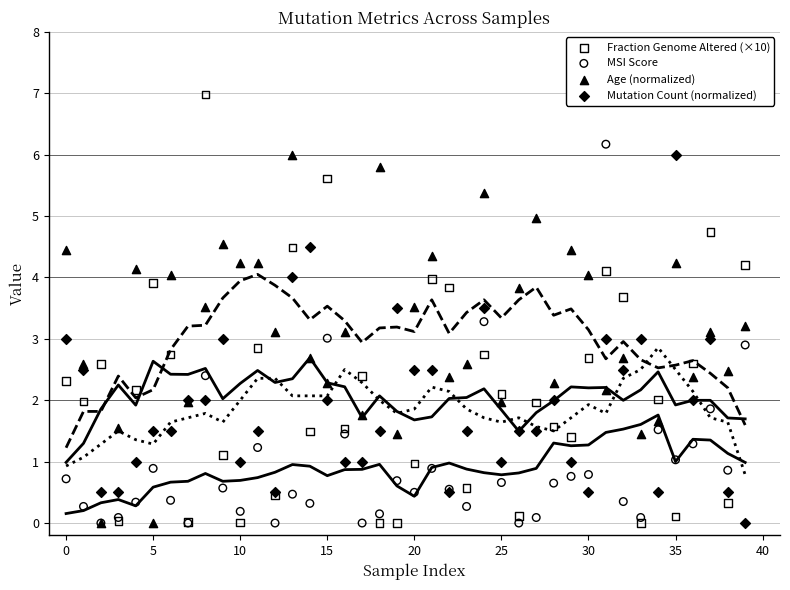

Which series contains the highest Y value?

Fraction Genome Altered (×10)